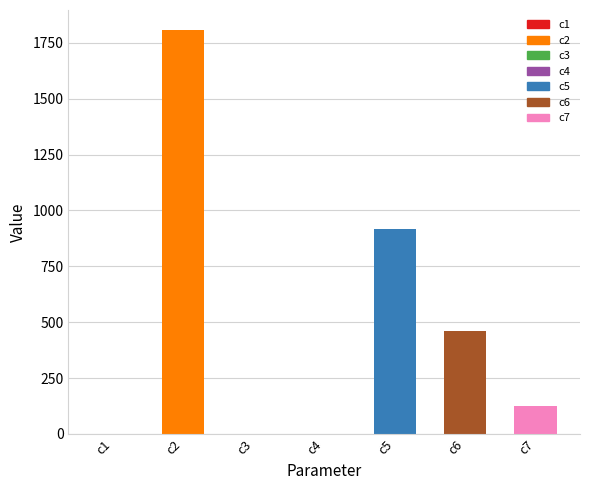

The chart shows a value of 1099.1 at c2. True or false?

False